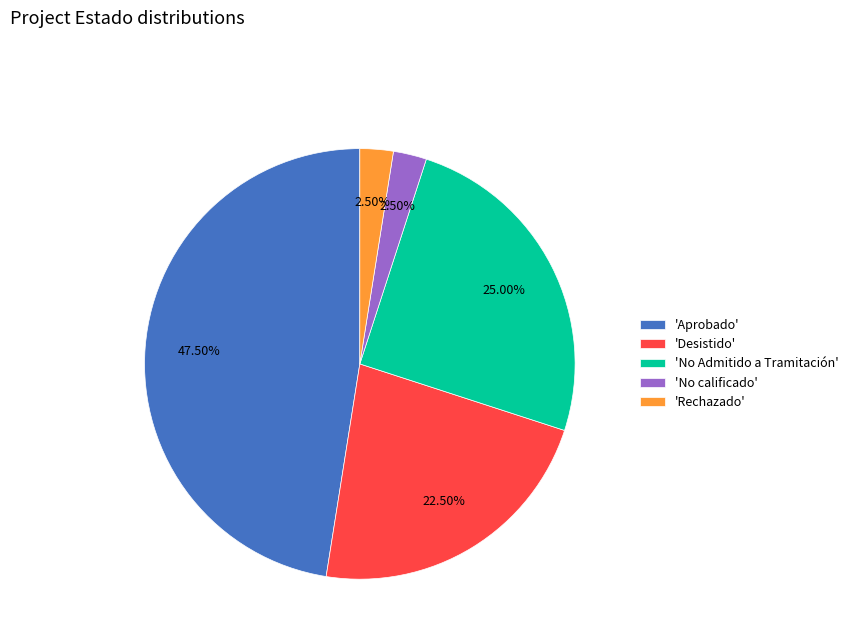

Which category has the biggest portion of the pie?

'Aprobado'